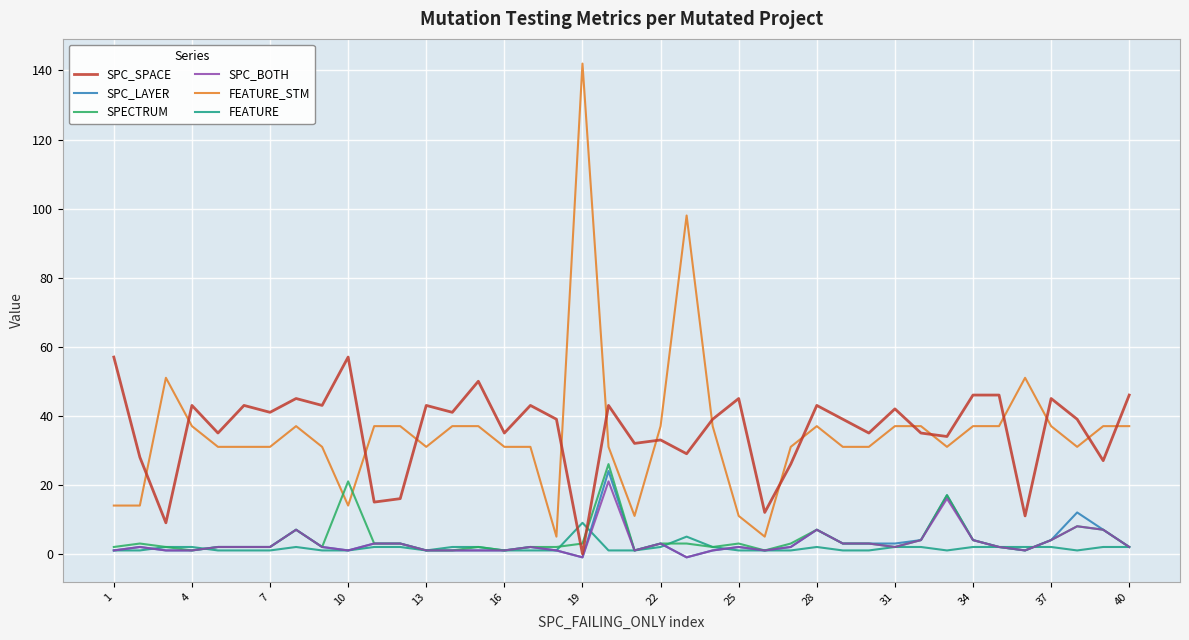

What is the greatest value displayed?

142